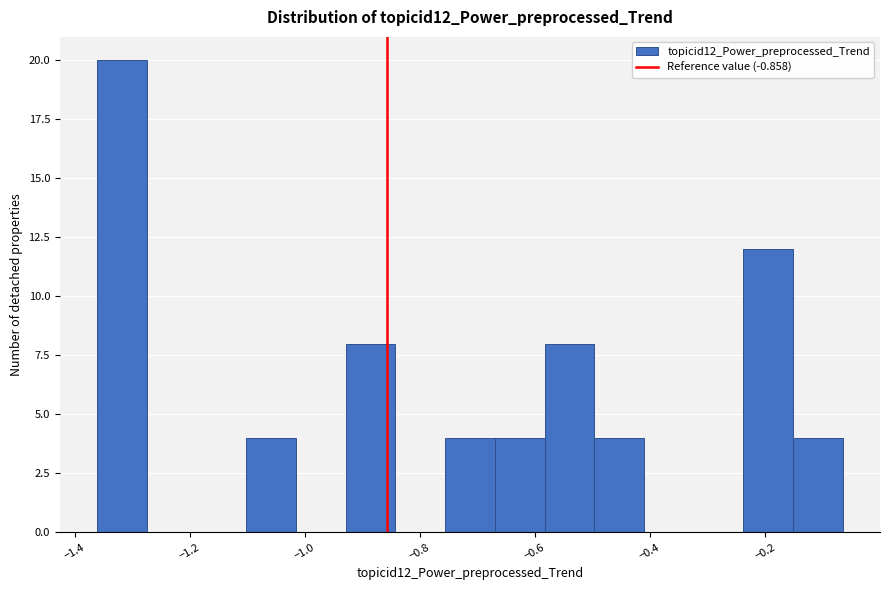

Over which range of the x-axis is the bar tallest?

-1.36 to -1.28